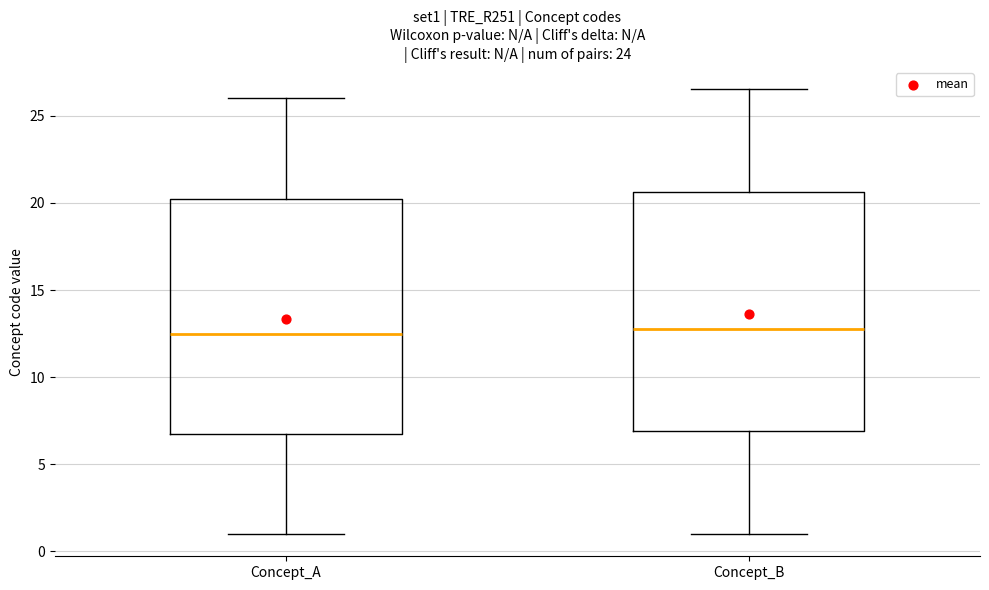

Where does the lower whisker of the box for Concept_A end on the y-axis? The values are not printed on the chart, so give them approximately, as read against the axis.

1.0